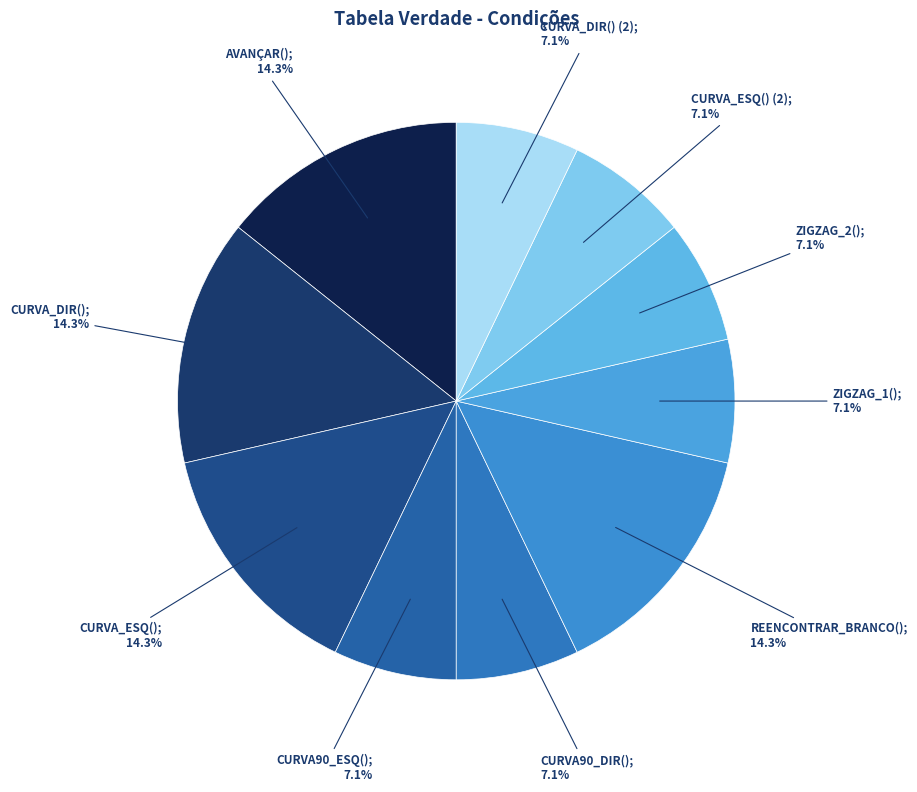

Is there any slice that represents more than half of the pie?

No